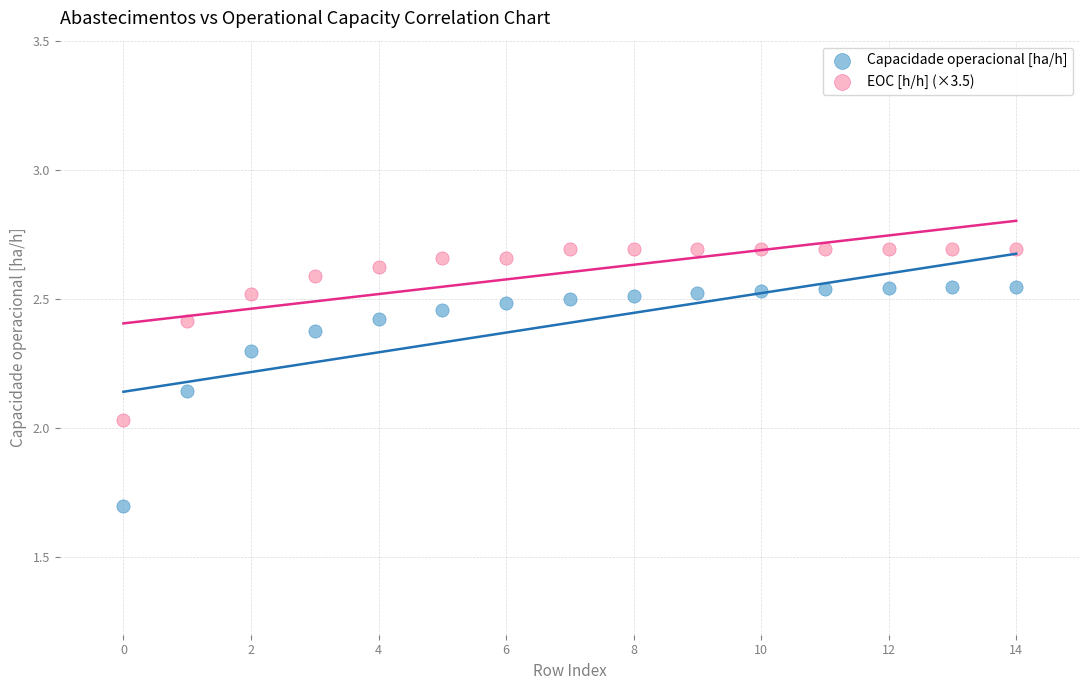

Which series contains the highest Y value?

EOC [h/h] (×3.5)